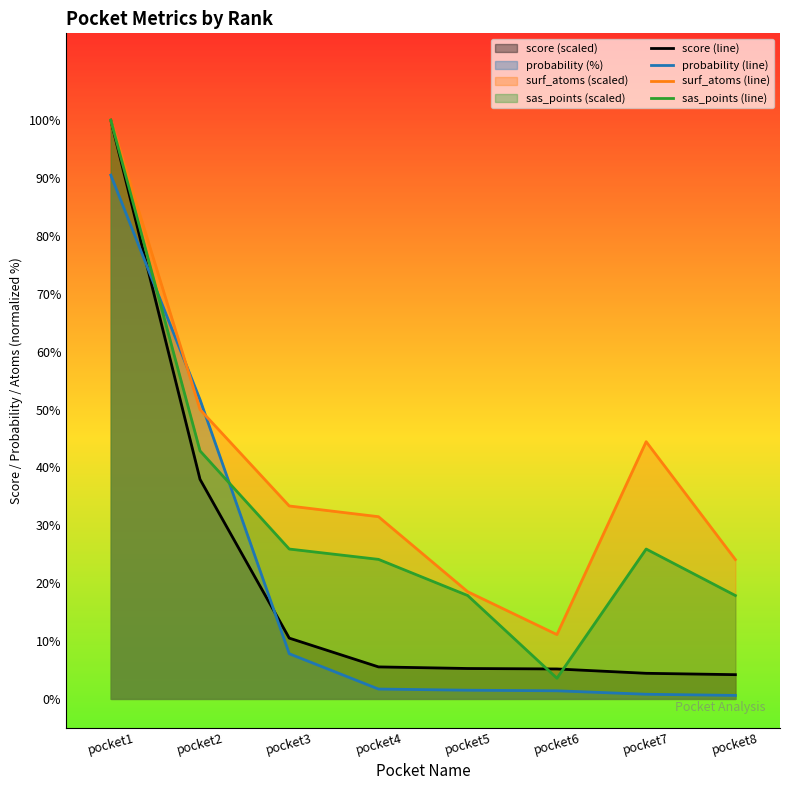

Is the value of sas_points (line) at pocket2 greater than the value of surf_atoms (line) at pocket3?

Yes